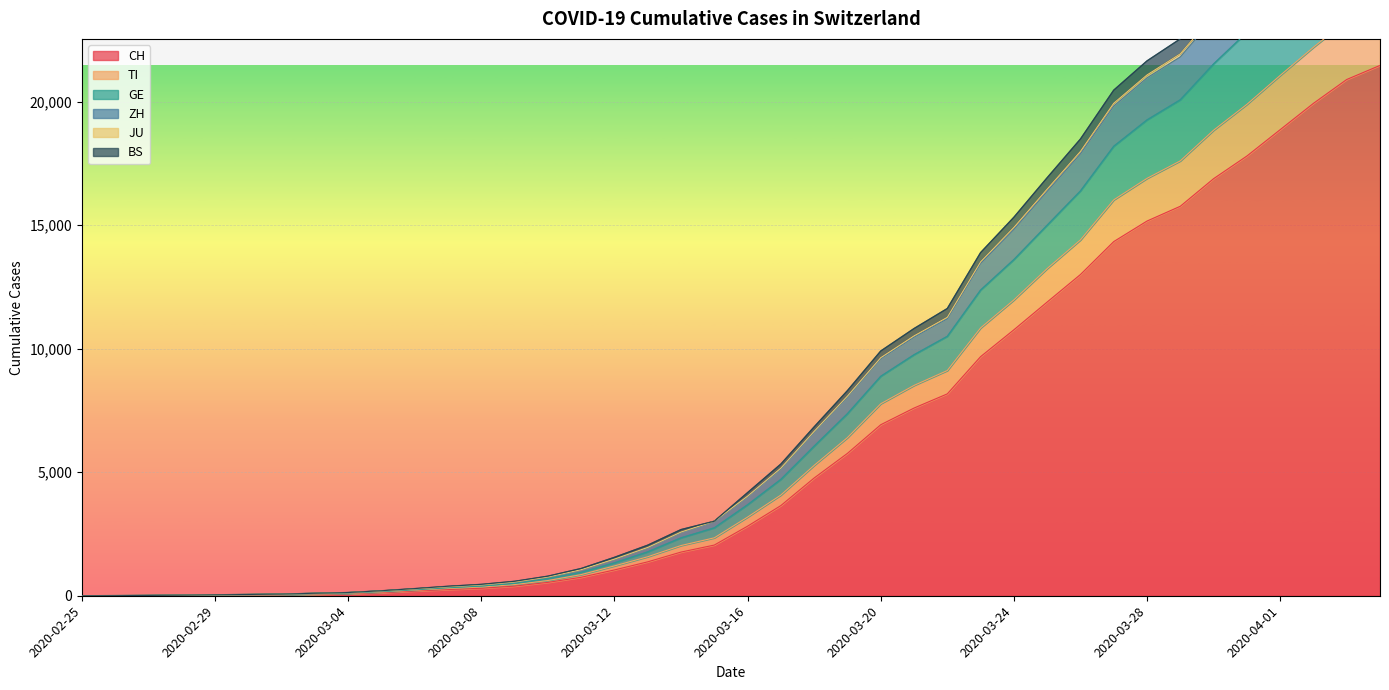

Reading left to right, what are all the values shown in this chart?

CH: 0	2	6	13	22	30	41	60	83	125	193	251	303	390	541	748	1045	1373	1768	2052	2817	3651	4767	5764	6923	7598	8172	9679	10766	11890	13004	14337	15169	15767	16883	17800	18867	19933	20899	21469
TI: 0	3	7	14	24	32	45	68	96	150	221	292	352	451	616	856	1208	1579	2033	2345	3185	4077	5278	6402	7772	8514	9117	10841	11975	13244	14405	16025	16896	17604	18845	19891	21062	22204	23276	23911
GE: 0	4	8	18	31	42	56	82	110	167	242	324	392	501	691	947	1331	1776	2343	2748	3682	4710	6056	7369	8882	9755	10500	12373	13607	14999	16386	18194	19261	20076	21527	22805	24156	25558	26829	27596
ZH: 0	4	10	20	37	49	66	95	125	190	271	358	432	550	753	1048	1471	1939	2561	2998	4008	5139	6624	8048	9593	10466	11211	13448	14830	16369	17888	19823	20964	21811	23388	24757	26297	27863	29262	30062
JU: 0	4	12	22	39	51	68	100	130	202	290	384	461	585	793	1104	1556	2048	2679	3017	4176	5332	6837	8304	9907	10817	11628	13891	15322	16923	18489	20467	21652	22543	24133	25550	27129	28726	30165	30983
BS: 0	4	11	21	38	50	67	97	127	194	275	363	437	557	760	1055	1483	1956	2579	3017	4033	5168	6656	8084	9637	10520	11272	13517	14912	16461	17988	19937	21083	21938	23516	24897	26442	28012	29411	30216